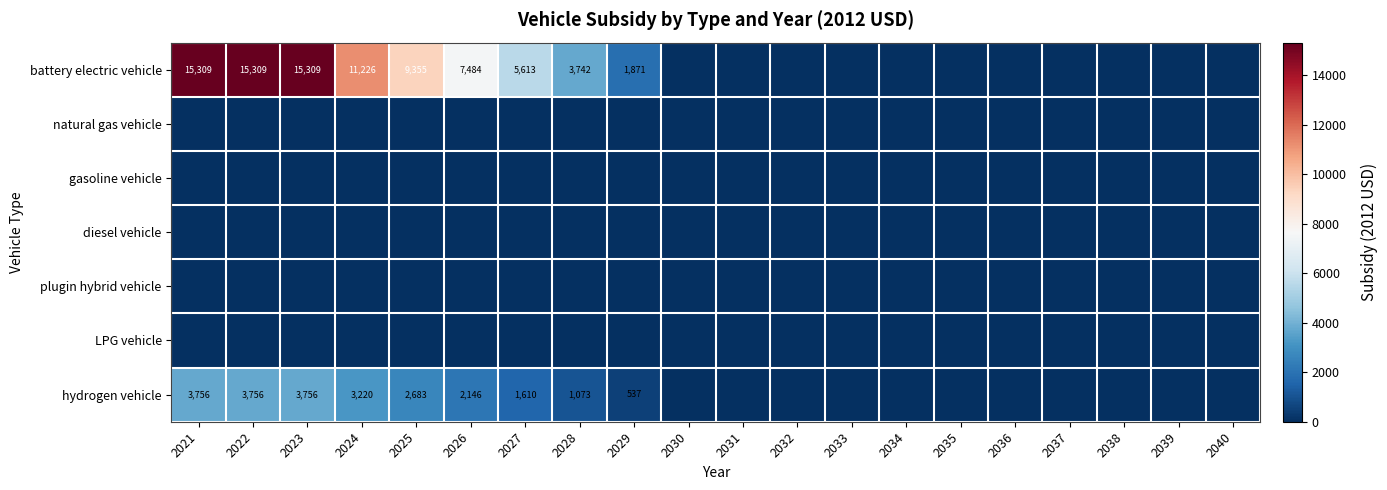

Is it true that battery electric vehicle equals 3742 at 2028?

True